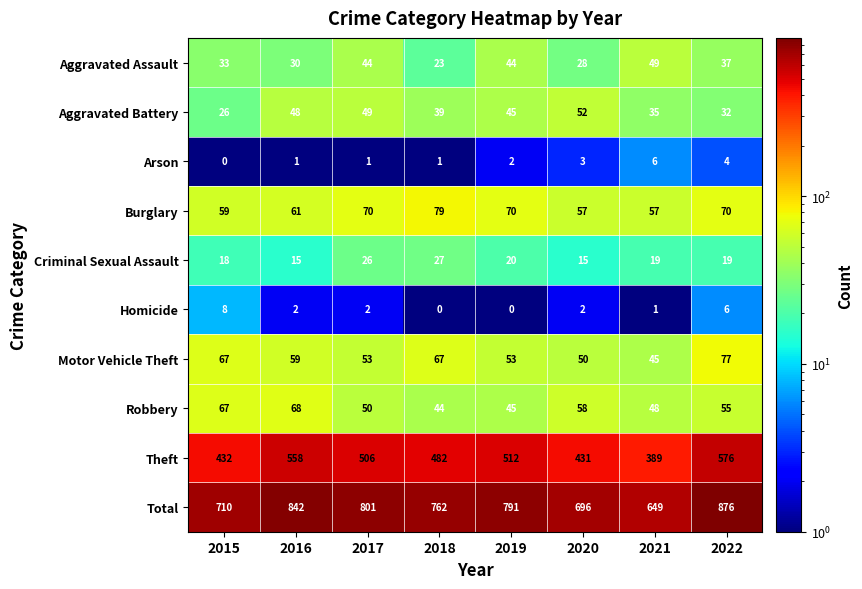

Which label corresponds to the largest value in the chart?

2022